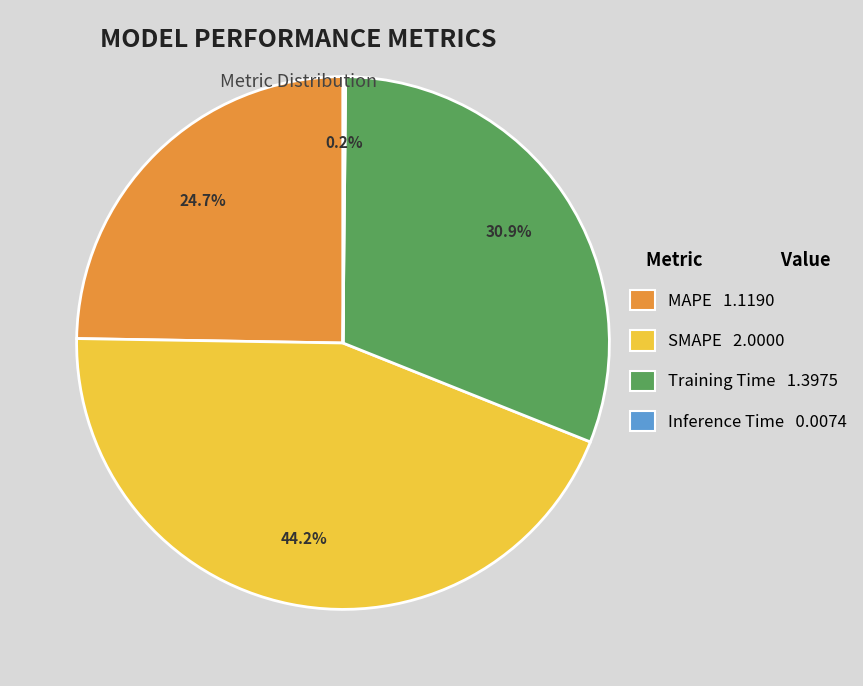

Is Training Time 1.3975 the majority of the pie?

No